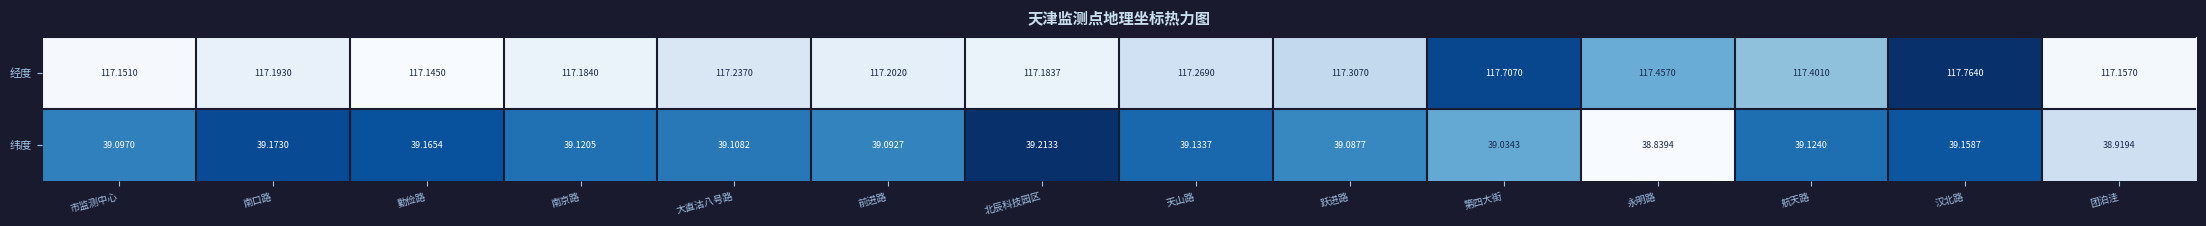

Which category has the lowest value across all series?

永明路